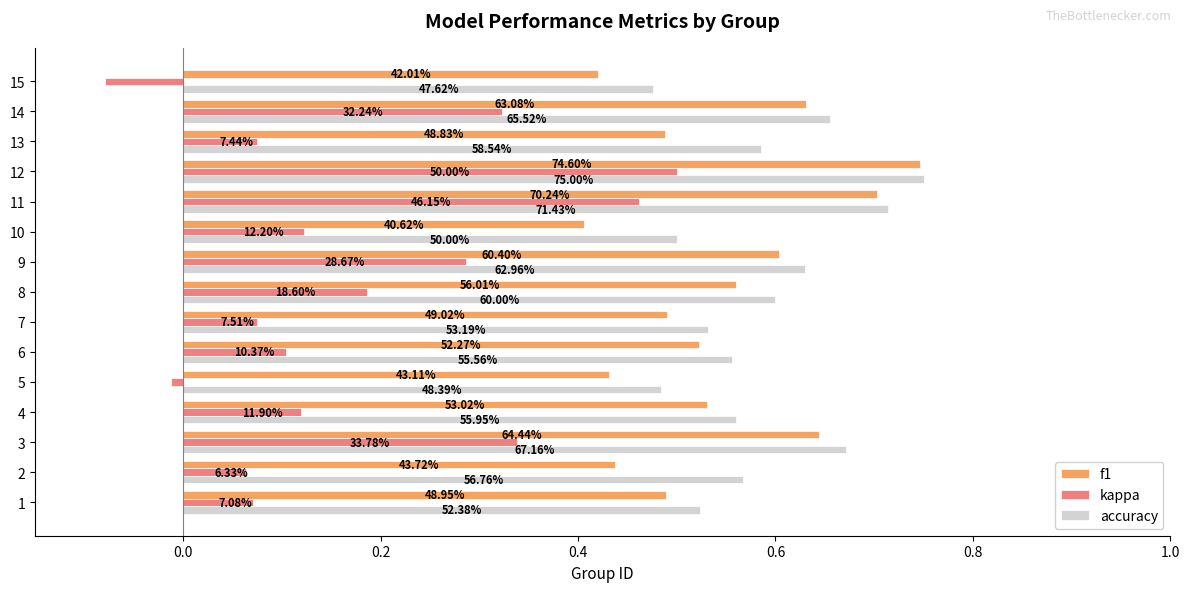

What is the label of the 5th bar from the right?

10